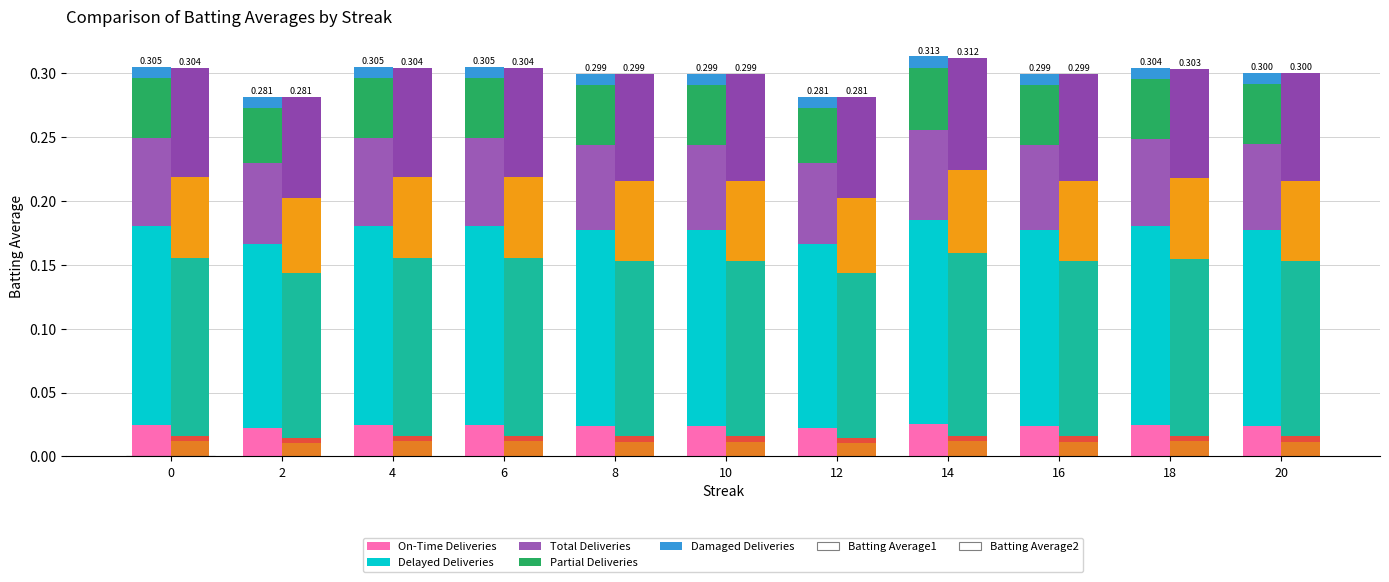

Are the bars horizontal?

No